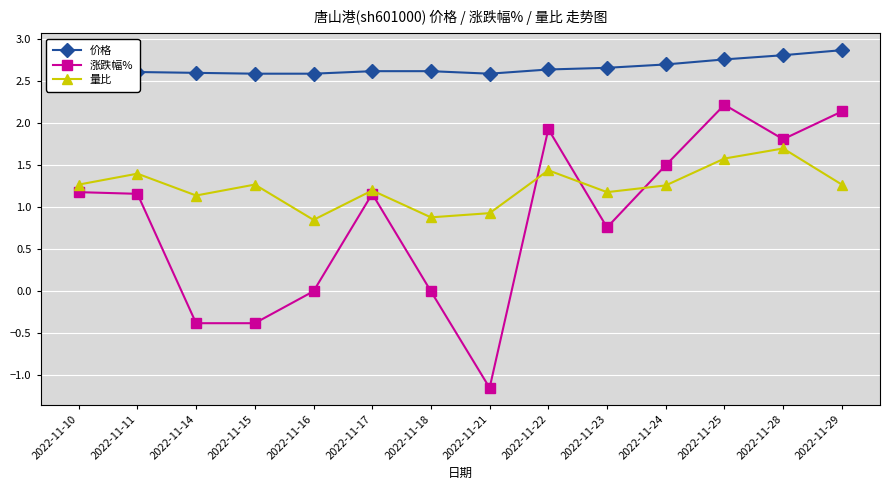

What is the greatest value displayed?

2.9